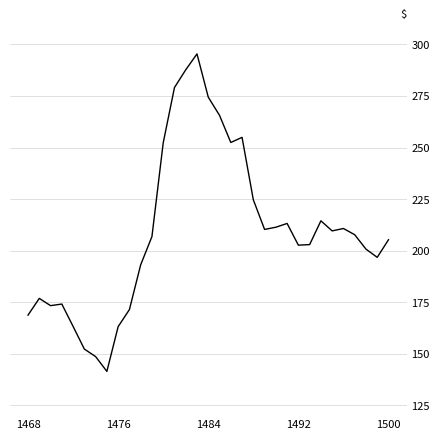

What is the greatest value displayed?

295.4